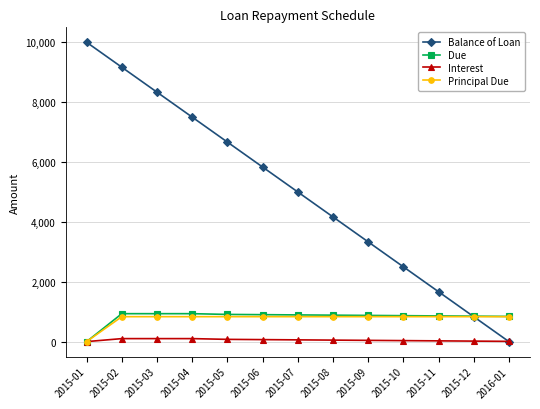

Is it true that Balance of Loan equals 1667.1 at 2015-05?

False